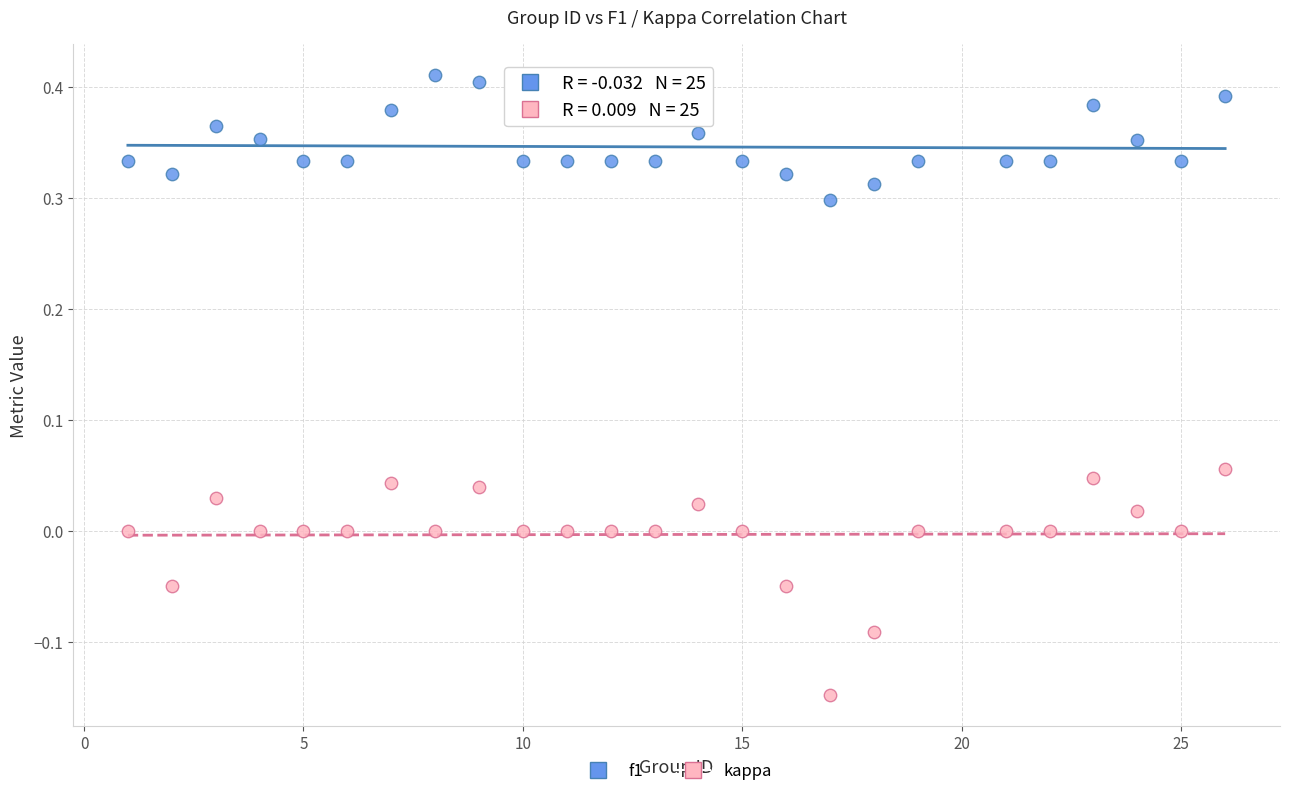

Across all data points, what is the range of X values (max minus min)?

25.0